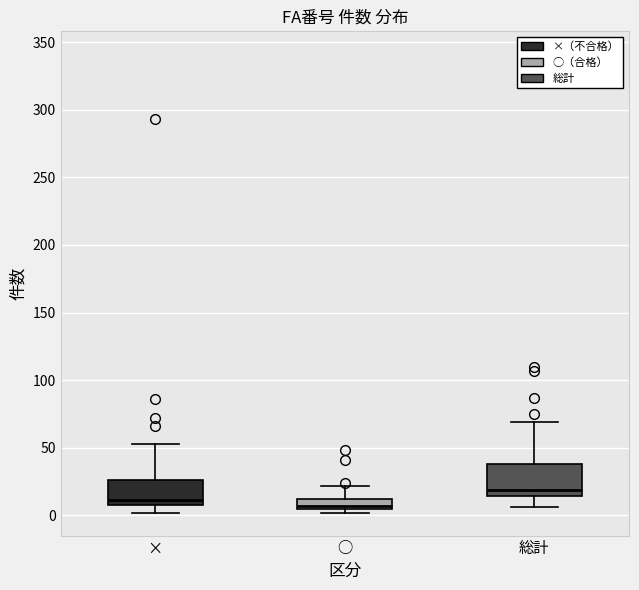

Where is the lower edge of the box for ○ on the y-axis? The values are not printed on the chart, so give them approximately, as read against the axis.

5